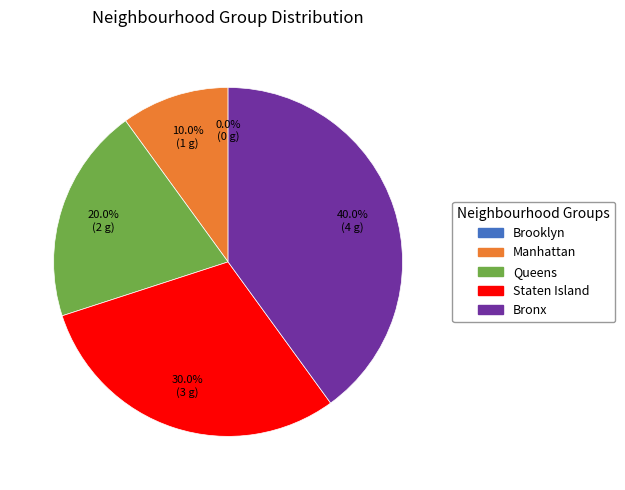

To the nearest percent, what is the combined percentage of Bronx and Queens?

60%